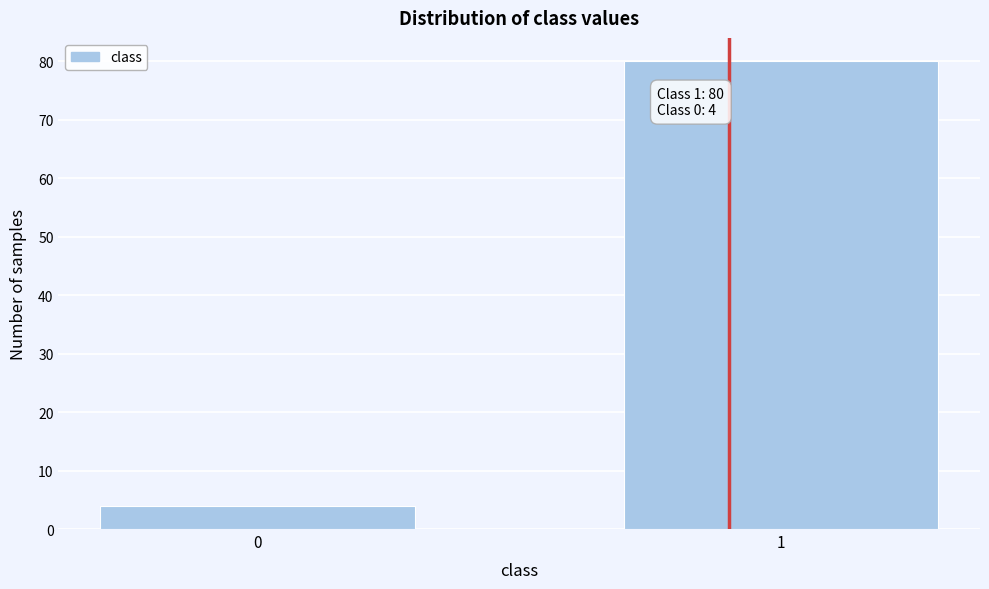

Reading right to left, transcribe all the data shown in this chart.

1=80	0=4